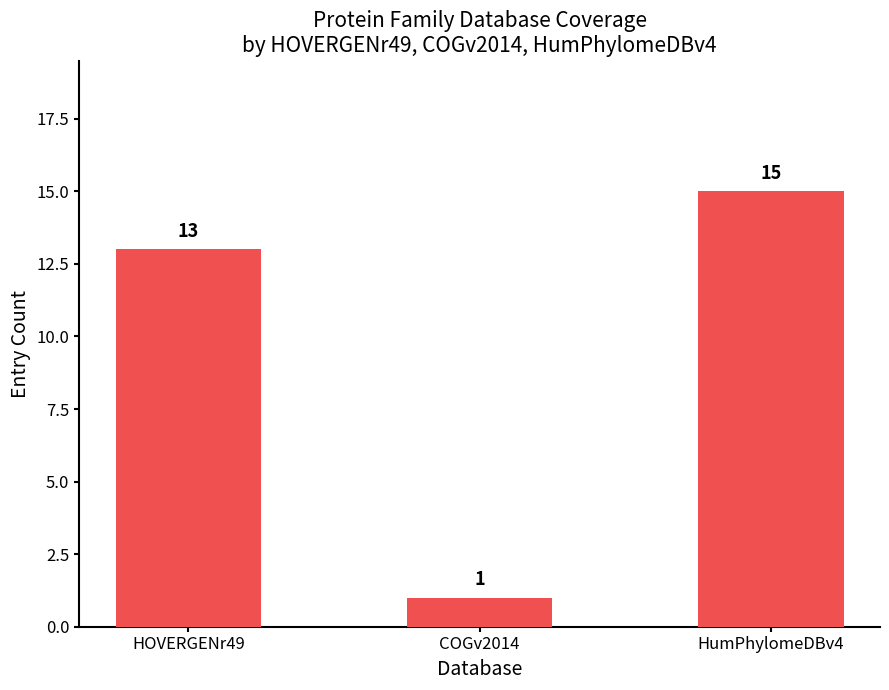

What is the sum of the values at HumPhylomeDBv4 and COGv2014?

16